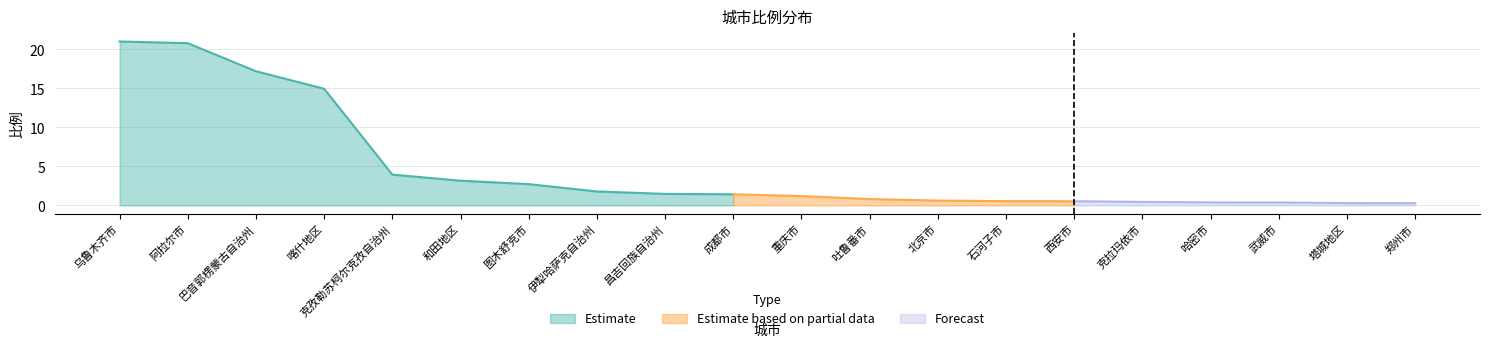

Does the chart display data point markers on the line(s)?

No